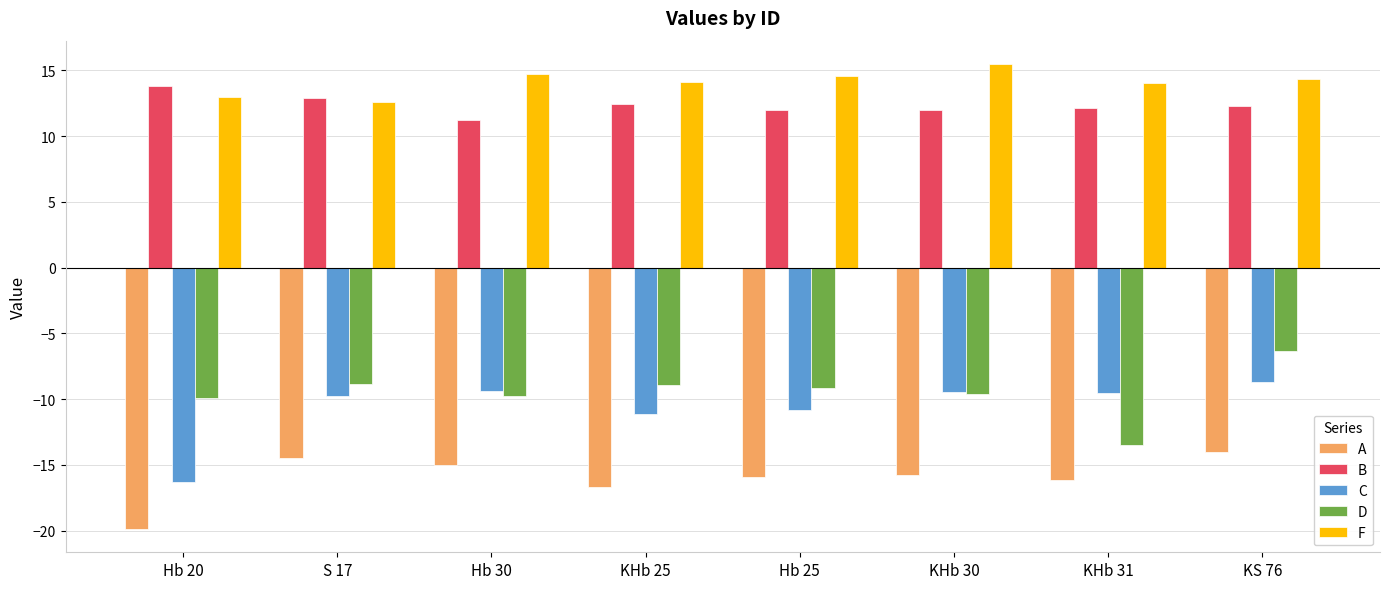

The value of D at Hb 30 is -9.7. True or false?

True